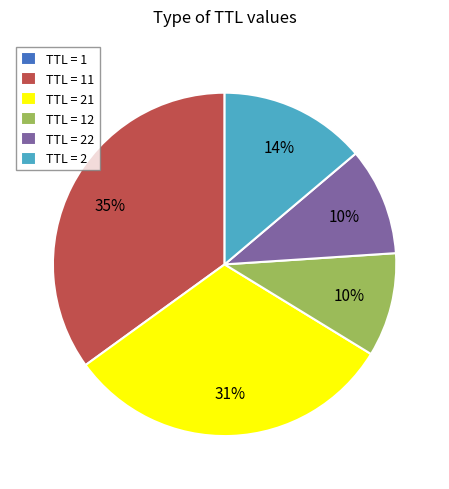

To the nearest percent, what is the difference between the largest and smallest slice percentages?

35%